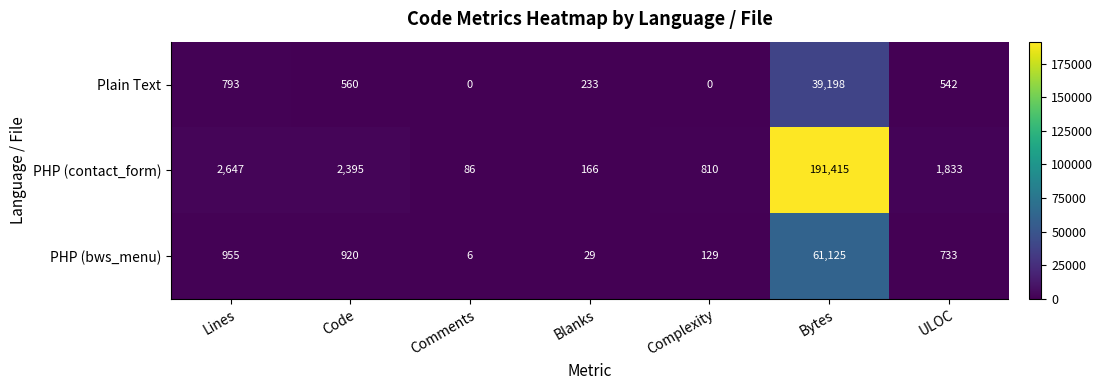

At Bytes, list the series in order from smallest to largest.

Plain Text, PHP (bws_menu), PHP (contact_form)